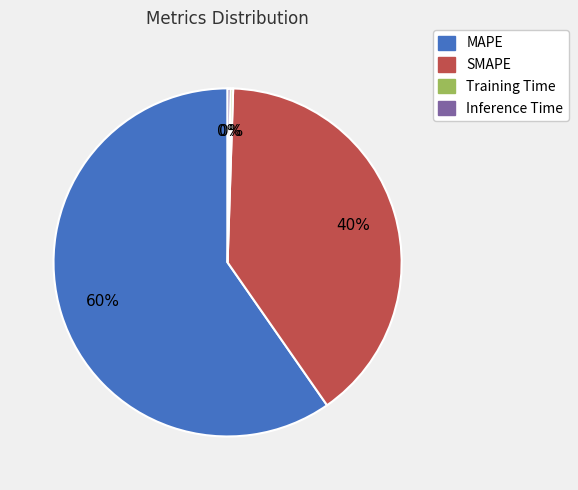

Approximately how many times larger is the value at SMAPE compared to MAPE?

0.7